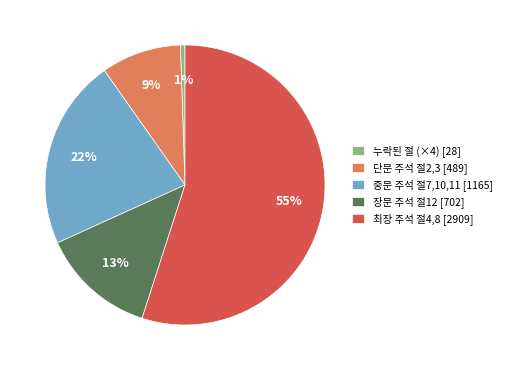

Which has a higher value, 중문 주석 절7,10,11 [1165] or 최장 주석 절4,8 [2909]?

최장 주석 절4,8 [2909]